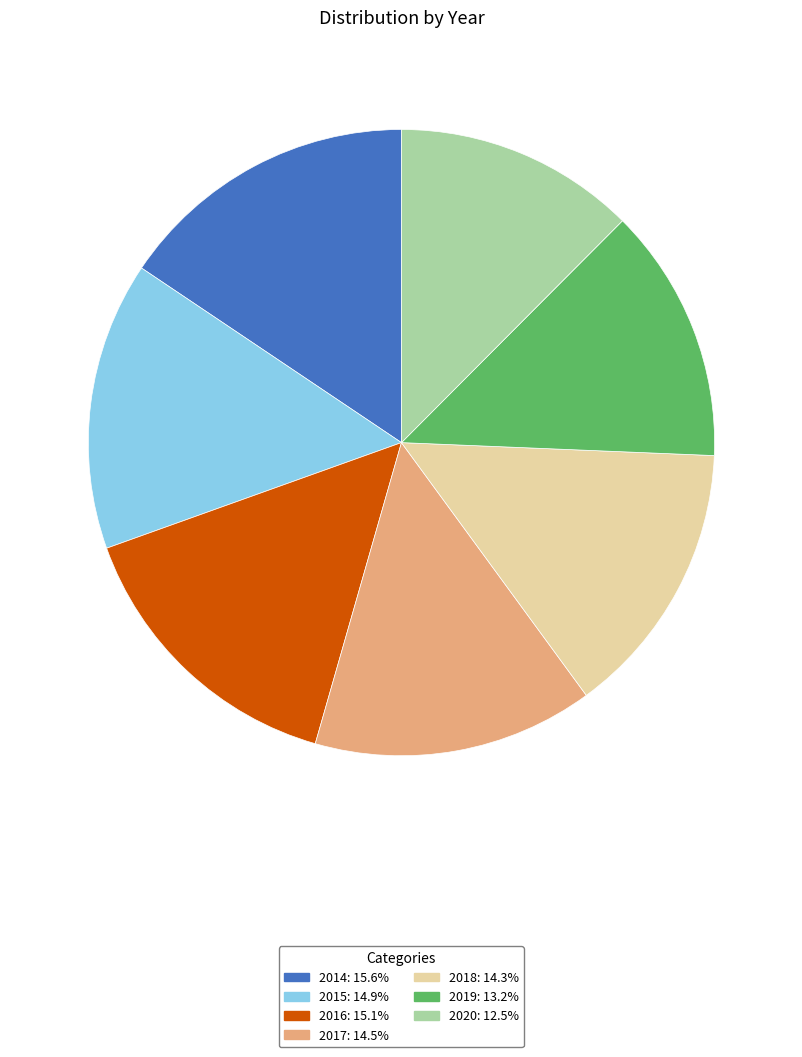

Does 2017 account for over 50% of the chart?

No